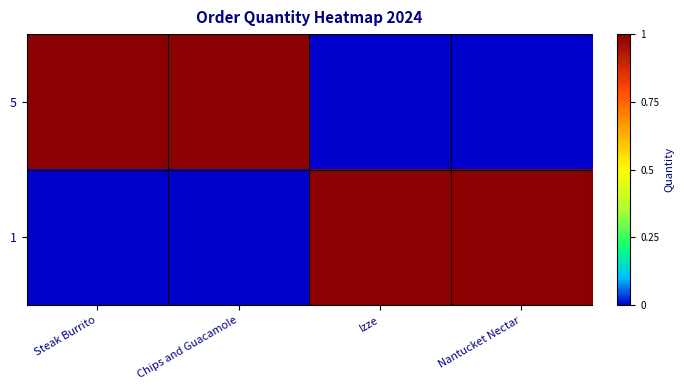

Reading right to left, transcribe all the data shown in this chart.

5: Nantucket Nectar=0	Izze=0	Chips and Guacamole=1	Steak Burrito=1
1: Nantucket Nectar=1	Izze=1	Chips and Guacamole=0	Steak Burrito=0